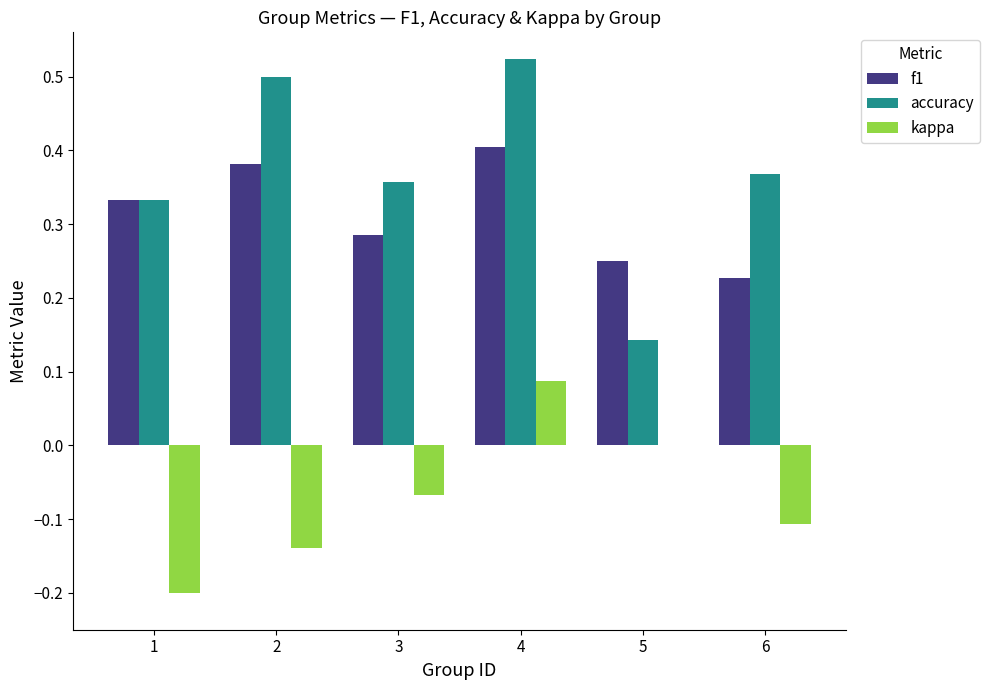

How many kappa values are between 0 and 1?

2